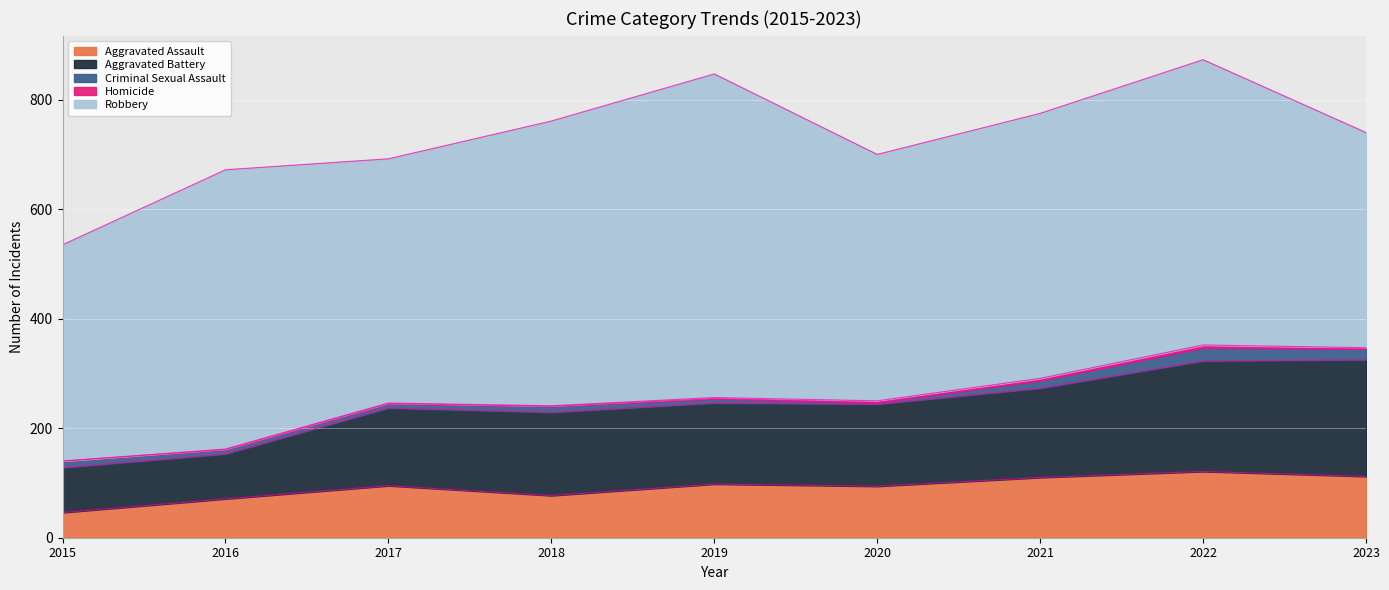

What is the total value across all series at 2019?

847